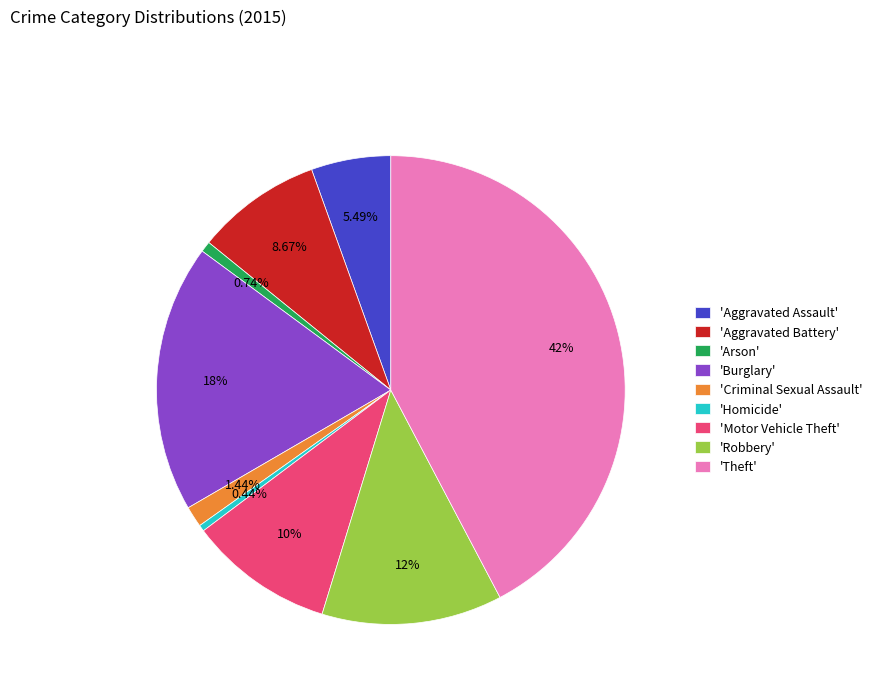

Do 'Motor Vehicle Theft' and 'Aggravated Battery' together represent more than half of the pie?

No